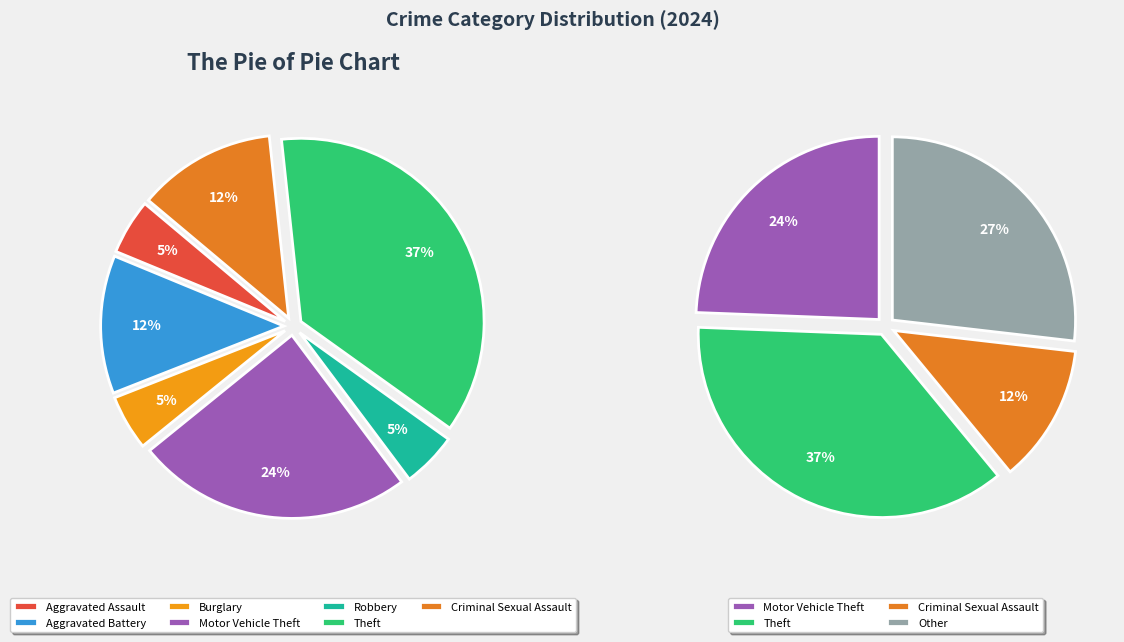

What portion of the pie excludes Aggravated Assault?

95.1%